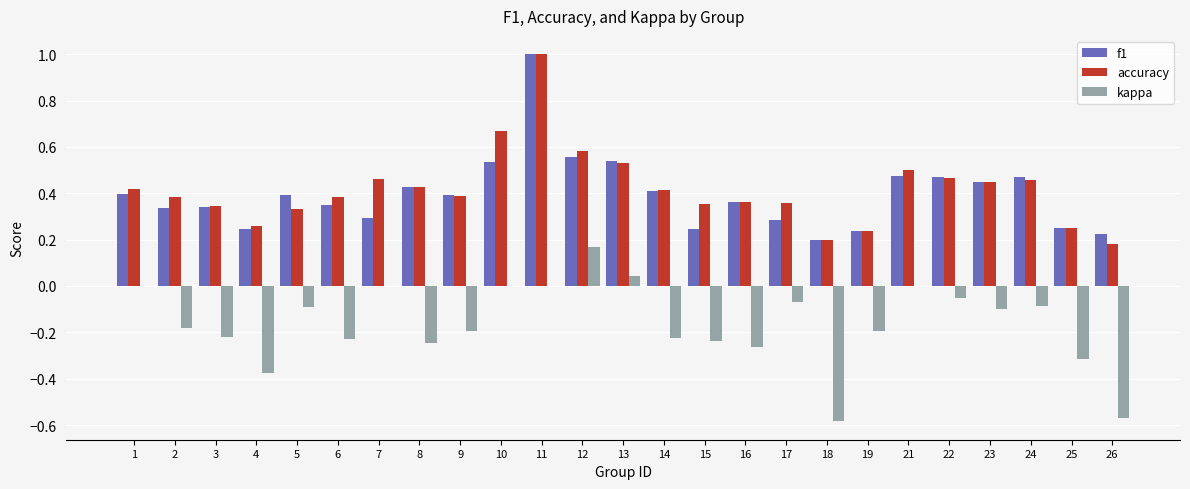

Are the bars horizontal?

No